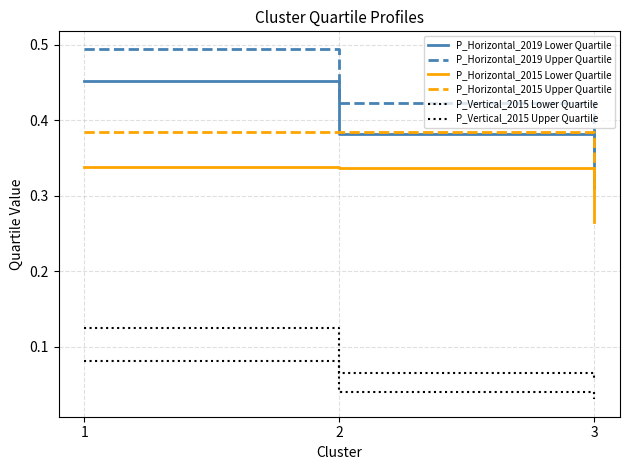

At how many categories does at least one series exceed 0?

3